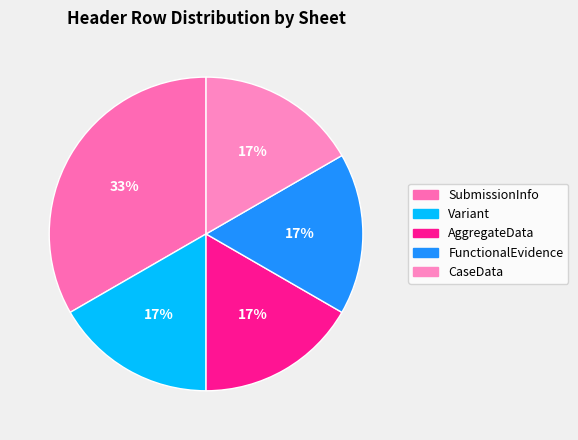

To the nearest percent, what is the combined percentage of SubmissionInfo and CaseData?

50%